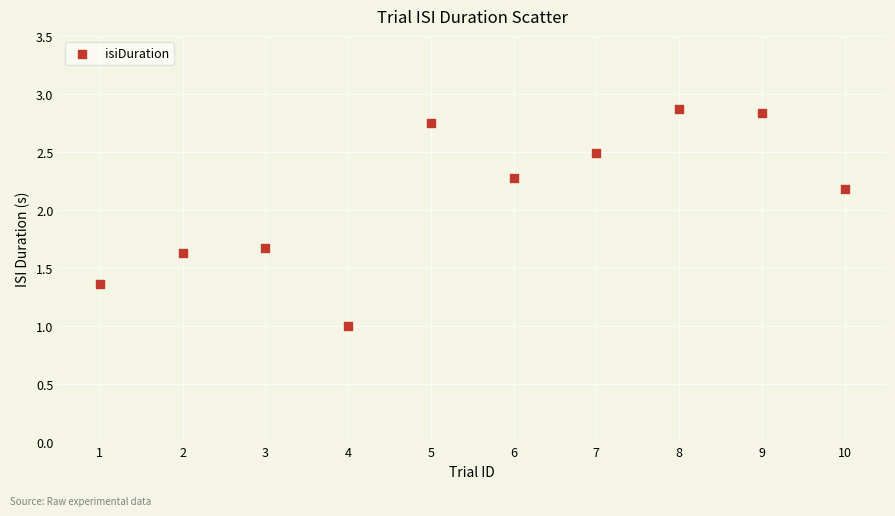

What is the range of Y values (max minus min)?

1.9